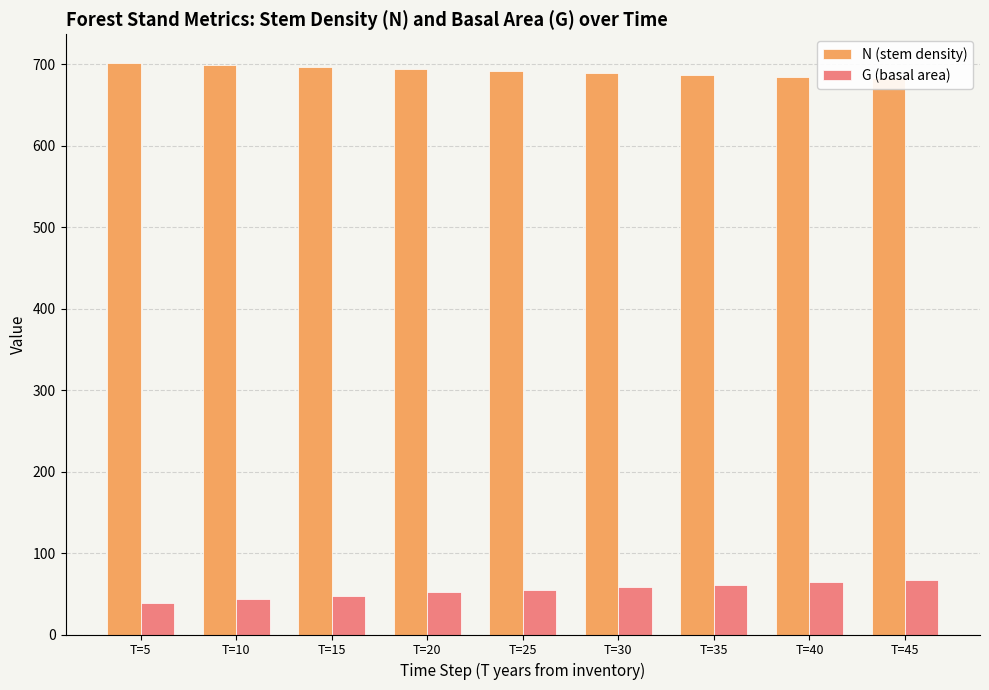

What are all the series names shown in the legend?

N (stem density), G (basal area)